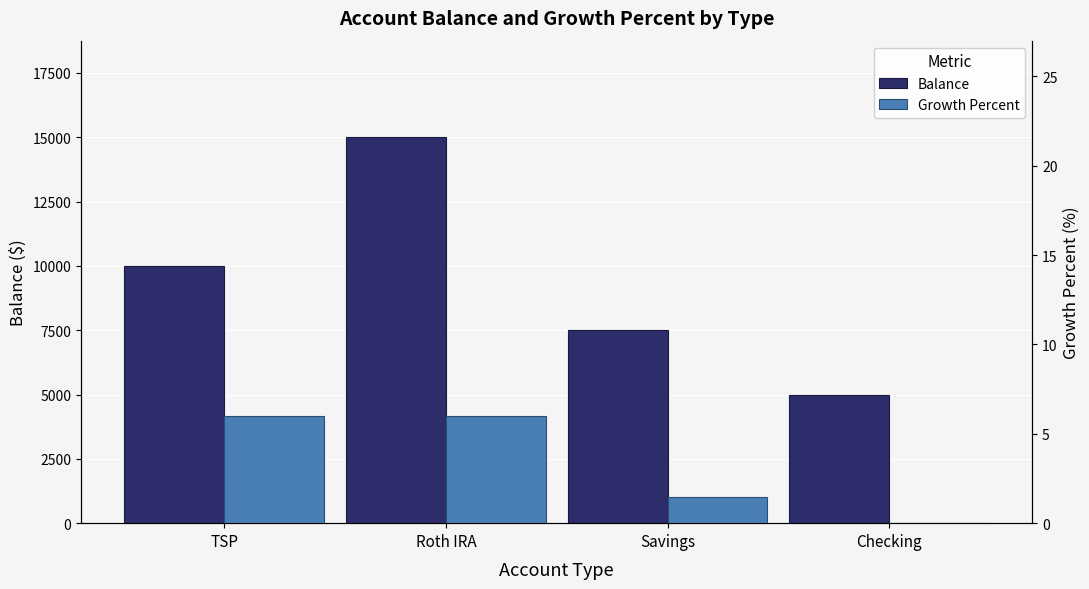

List the labels in order of Growth Percent value, smallest first.

Checking, Savings, TSP, Roth IRA